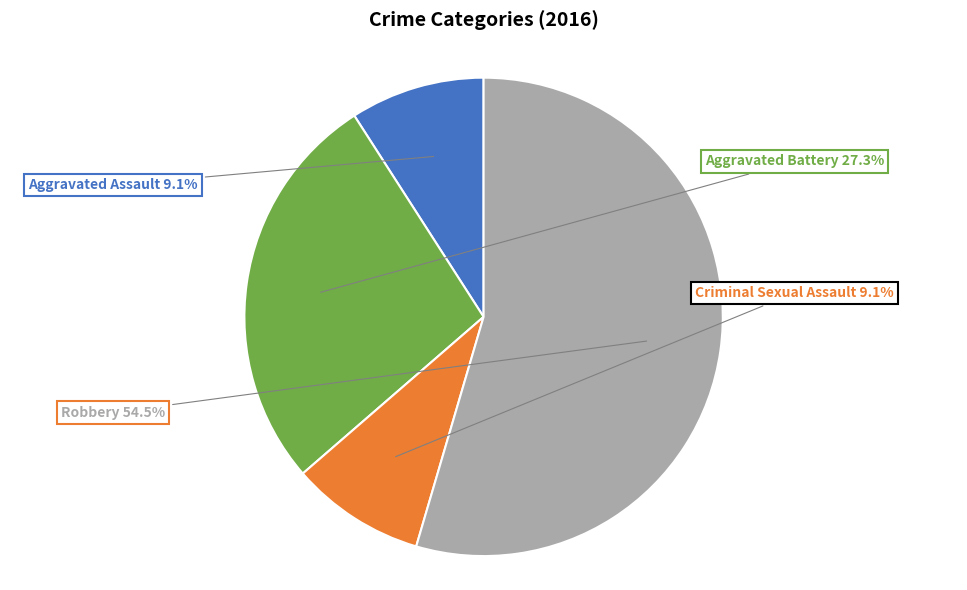

What portion of the pie excludes Robbery?

45.5%